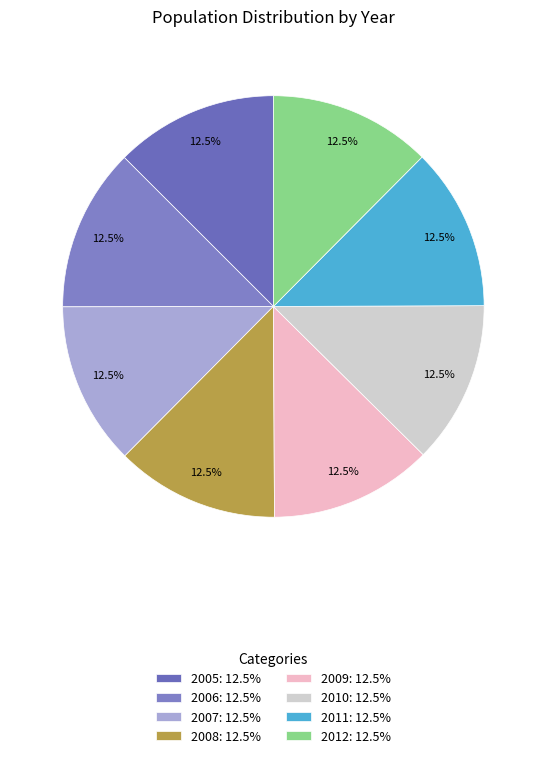

Do 2006 and 2009 together represent more than half of the pie?

No